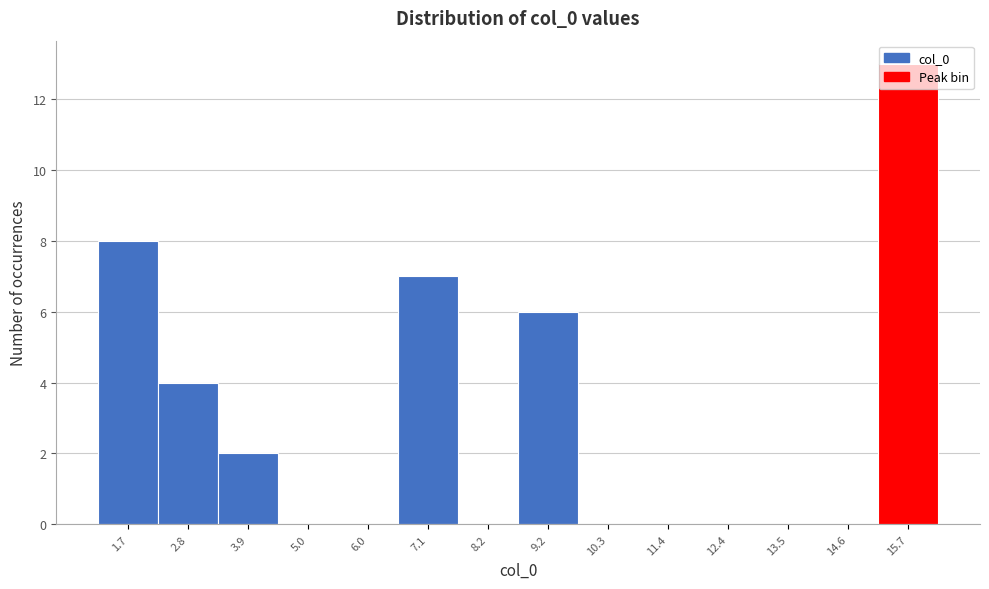

Reading left to right, list every bar in this chart as the range it spans on the x-axis followed by its height. Neither the bar edges nor the heights are printed on the chart, so give them approximately, as read against the axes.

1.2 to 2.2: 8
2.2 to 3.4: 4
3.4 to 4.4: 2
4.4 to 5.4: 0
5.4 to 6.6: 0
6.6 to 7.6: 7
7.6 to 8.6: 0
8.6 to 9.8: 6
9.8 to 10.8: 0
10.8 to 12.0: 0
12.0 to 13.0: 0
13.0 to 14.0: 0
14.0 to 15.2: 0
15.2 to 16.2: 13